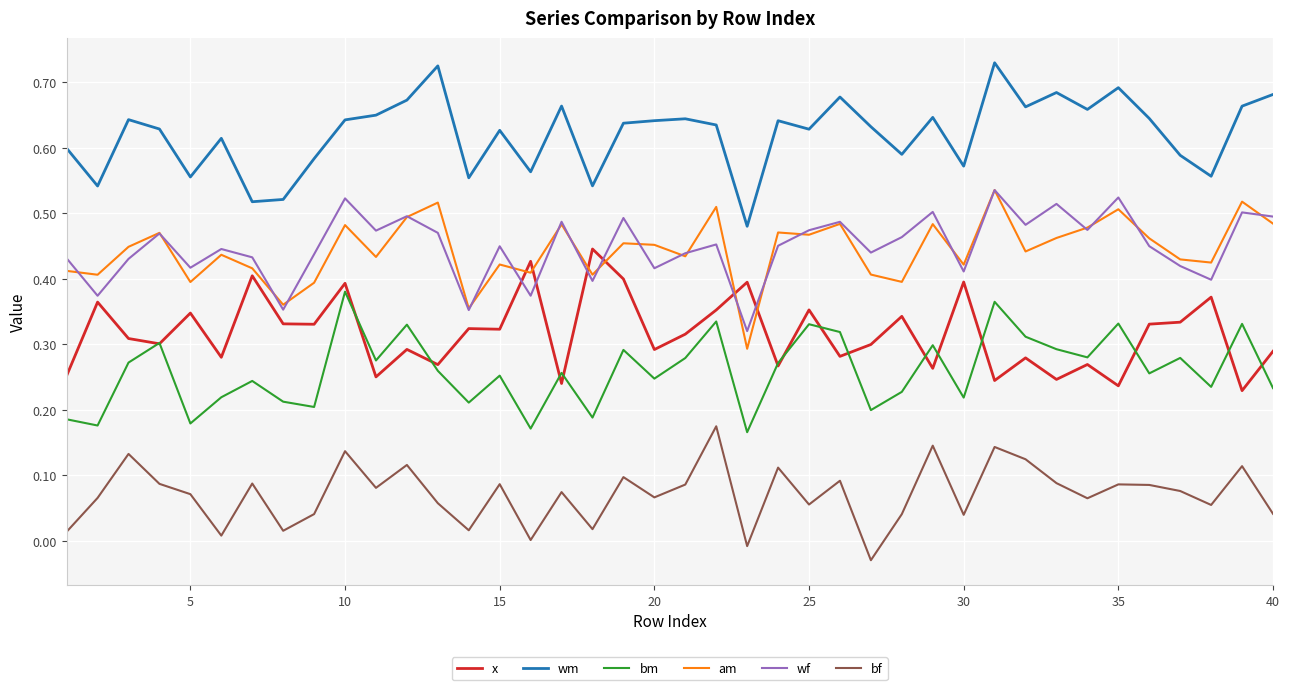

True or false: am and x intersect in this chart.

True